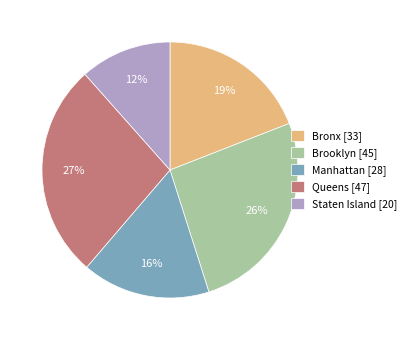

Which slice is the smallest?

Staten Island [20]